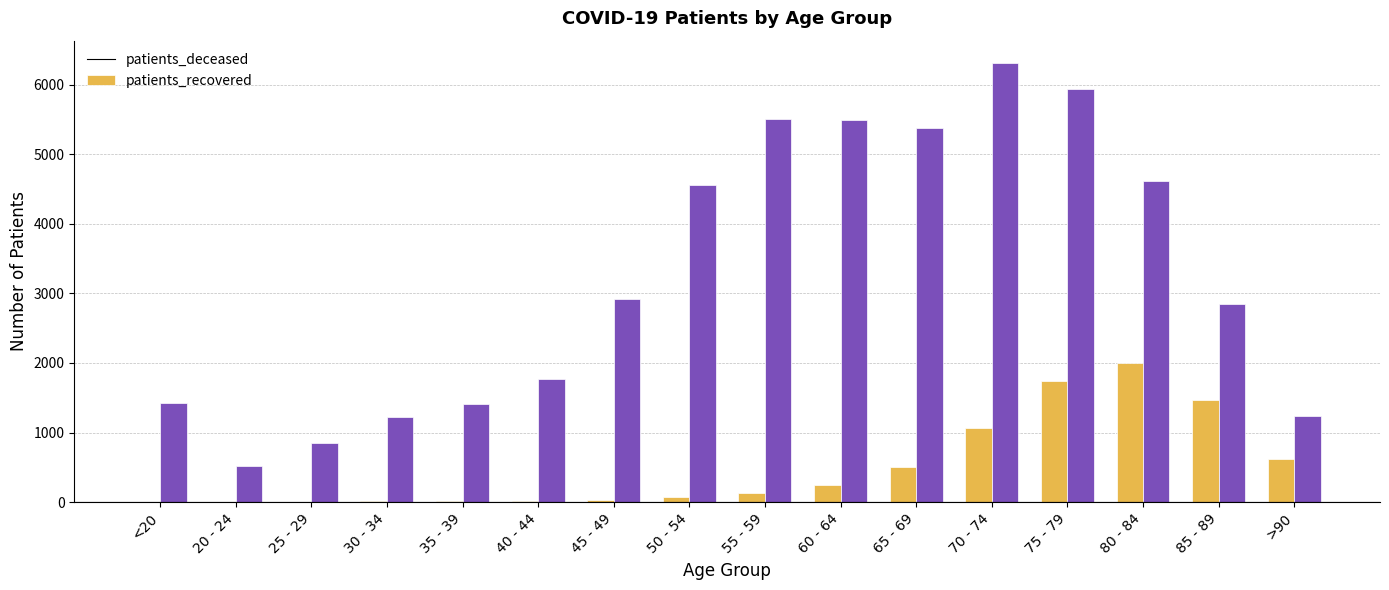

Which series has the largest total across all categories?

patients_recovered